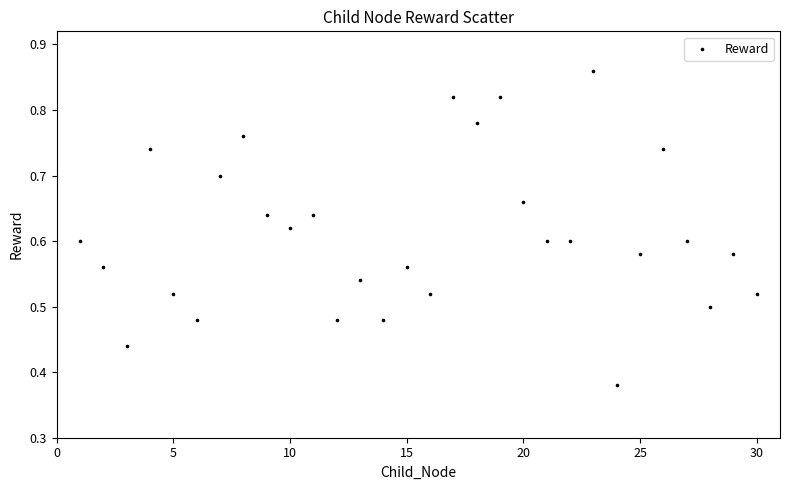

What is the range of X values (max minus min)?

29.0